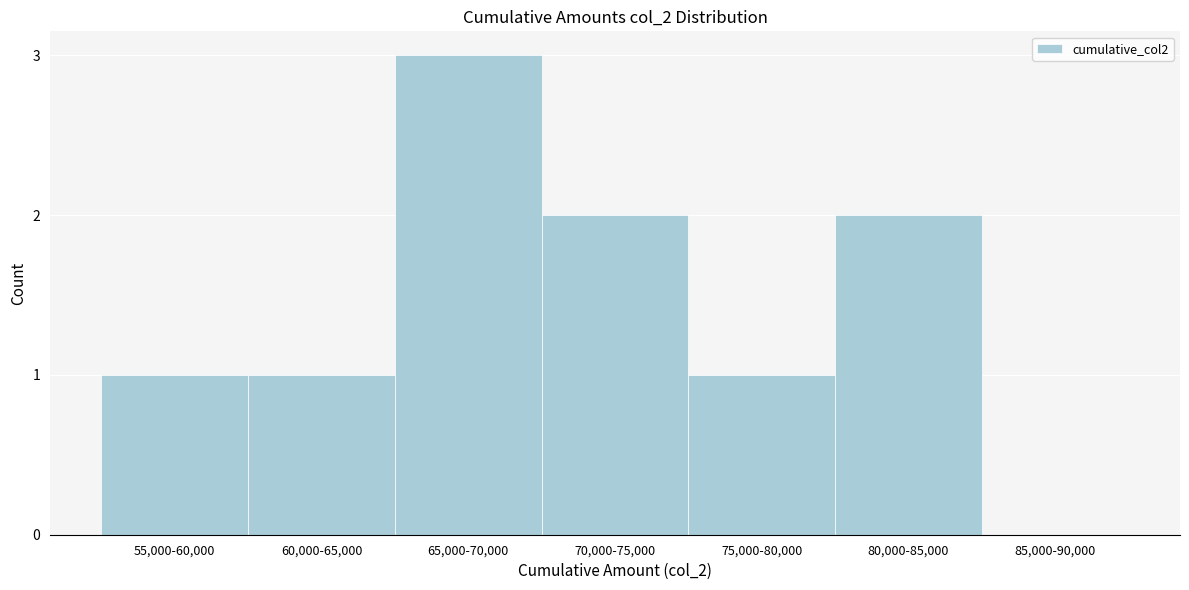

Reading left to right, extract all data points from this chart.

55,000-60,000=1	60,000-65,000=1	65,000-70,000=3	70,000-75,000=2	75,000-80,000=1	80,000-85,000=2	85,000-90,000=0